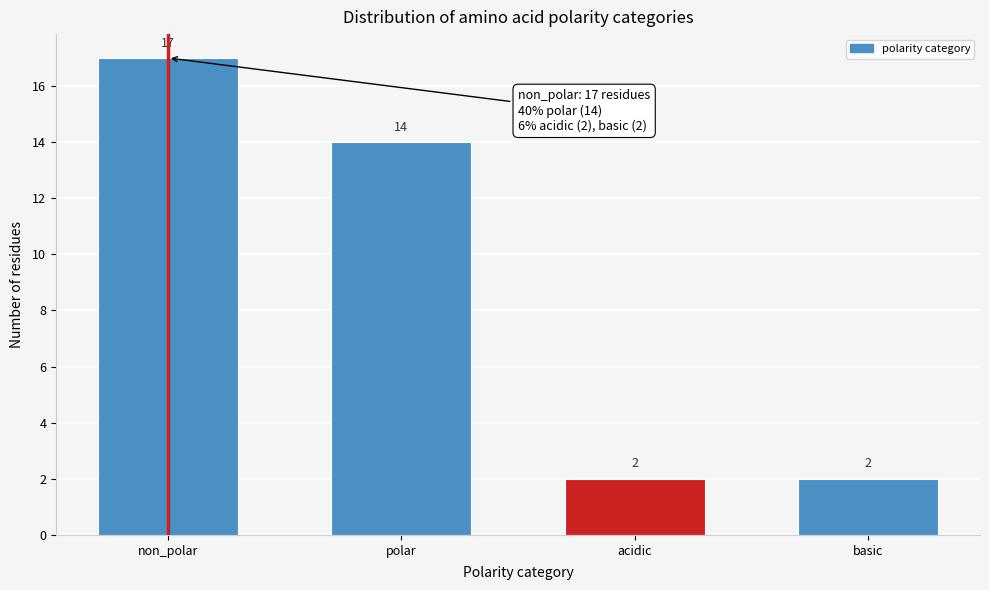

Reading left to right, list all the values displayed in this chart.

non_polar=17	polar=14	acidic=2	basic=2